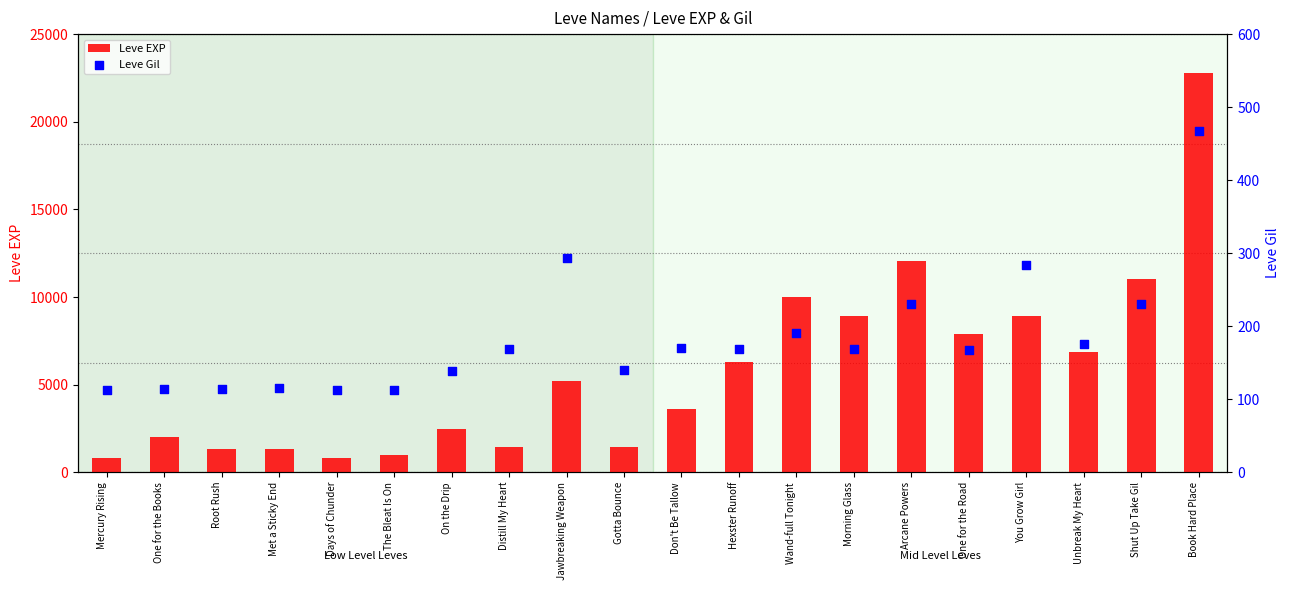

Which series has the largest Y range (max minus min)?

Leve EXP